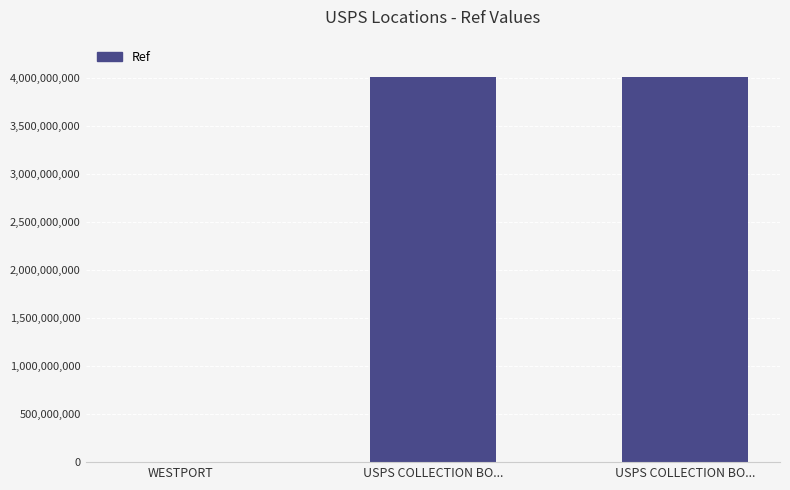

Rank the categories by value from lowest to highest.

WESTPORT, USPS COLLECTION BO..., USPS COLLECTION BO...